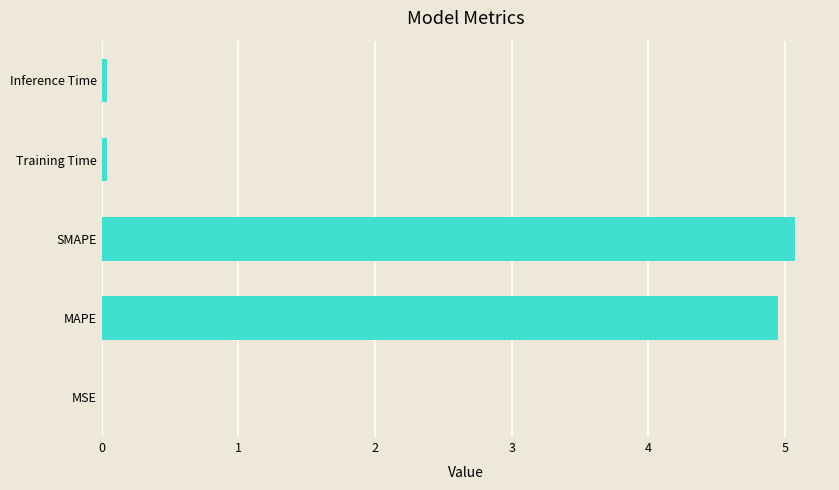

Are the bars grouped side by side (vs. stacked)?

No